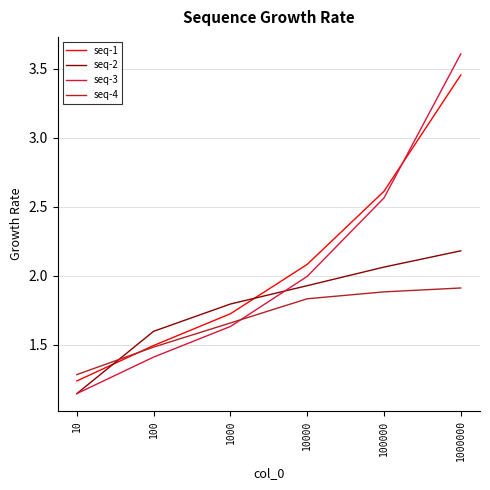

What is the difference between the maximum and minimum values in the seq-3 series?

2.5